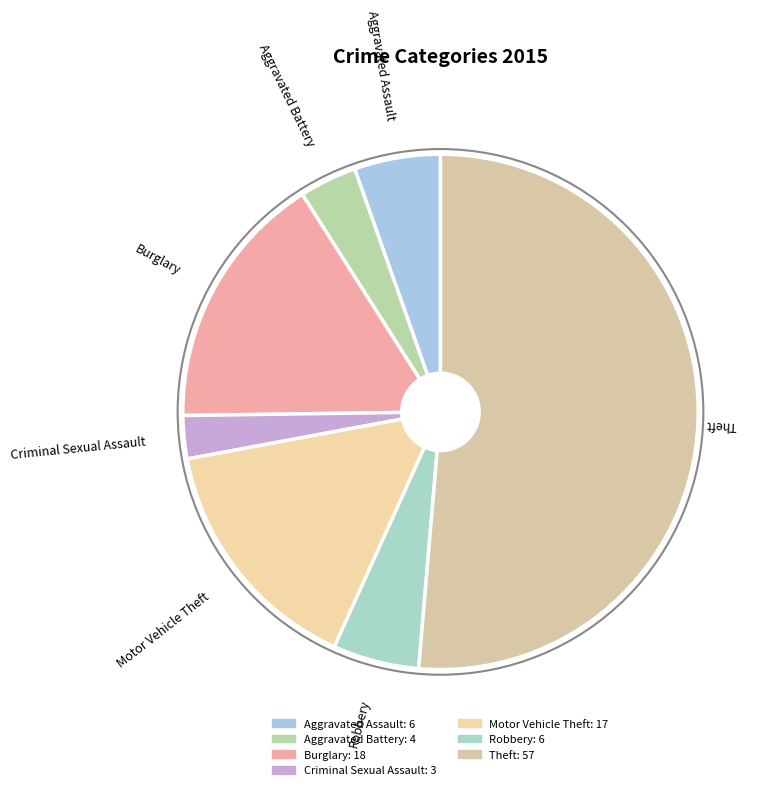

The Criminal Sexual Assault slice represents 17% of the pie. True or false?

False